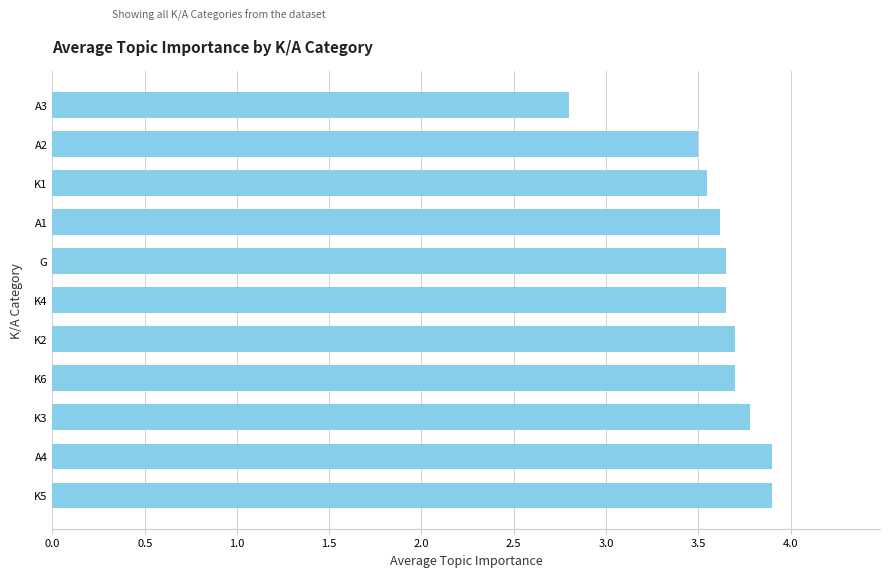

Approximately how many times larger is the value at K6 compared to K5?

0.9